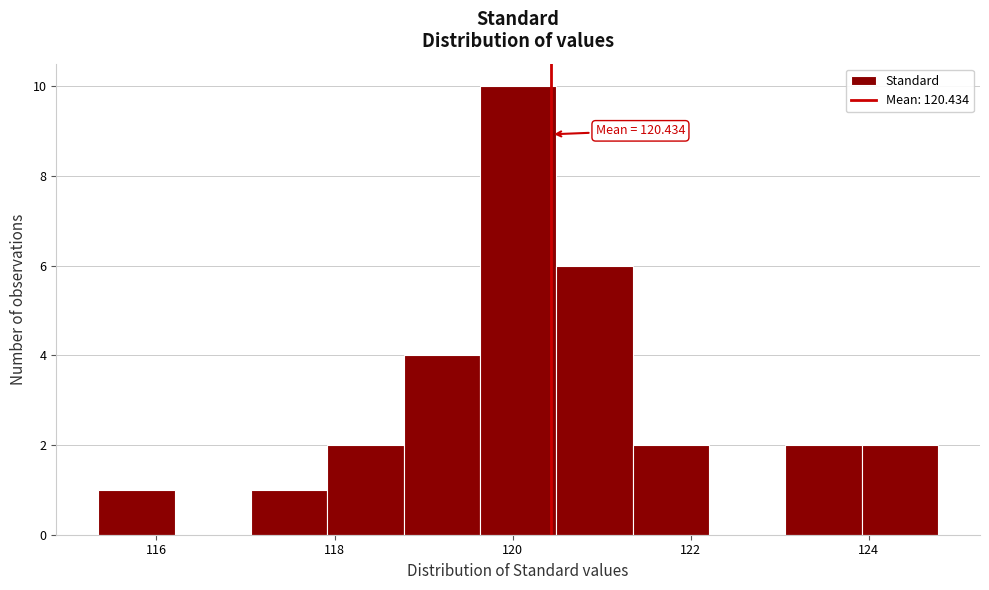

Which range on the x-axis has the tallest bar?

119.6 to 120.4